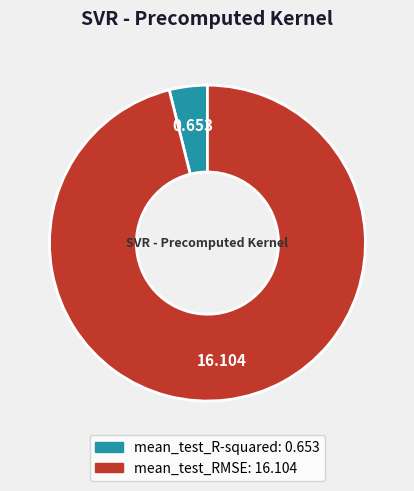

How many slices are in this pie chart?

2